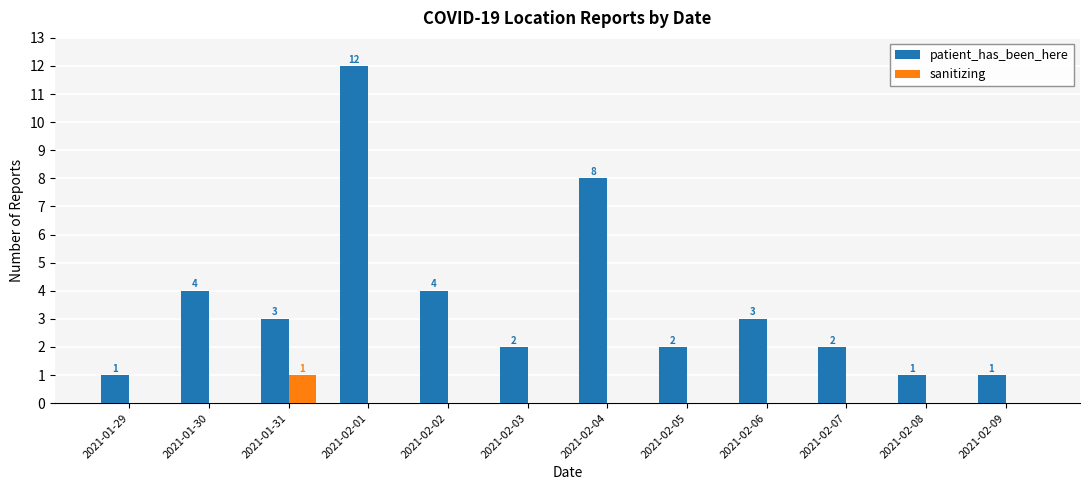

Which category has the highest value in the sanitizing series?

2021-01-31